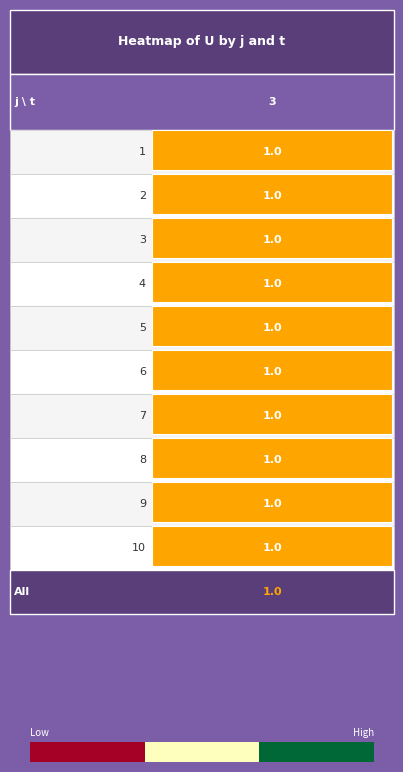

The value at 0.0 is -0.6. True or false?

False